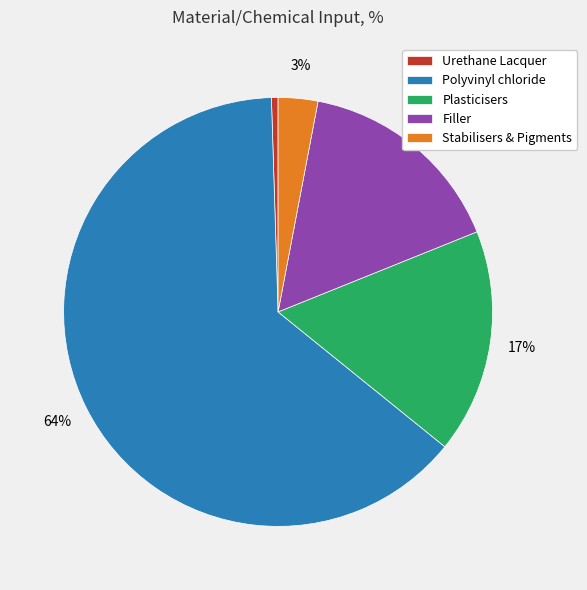

What percentage is the Plasticisers slice, to the nearest percent?

17%